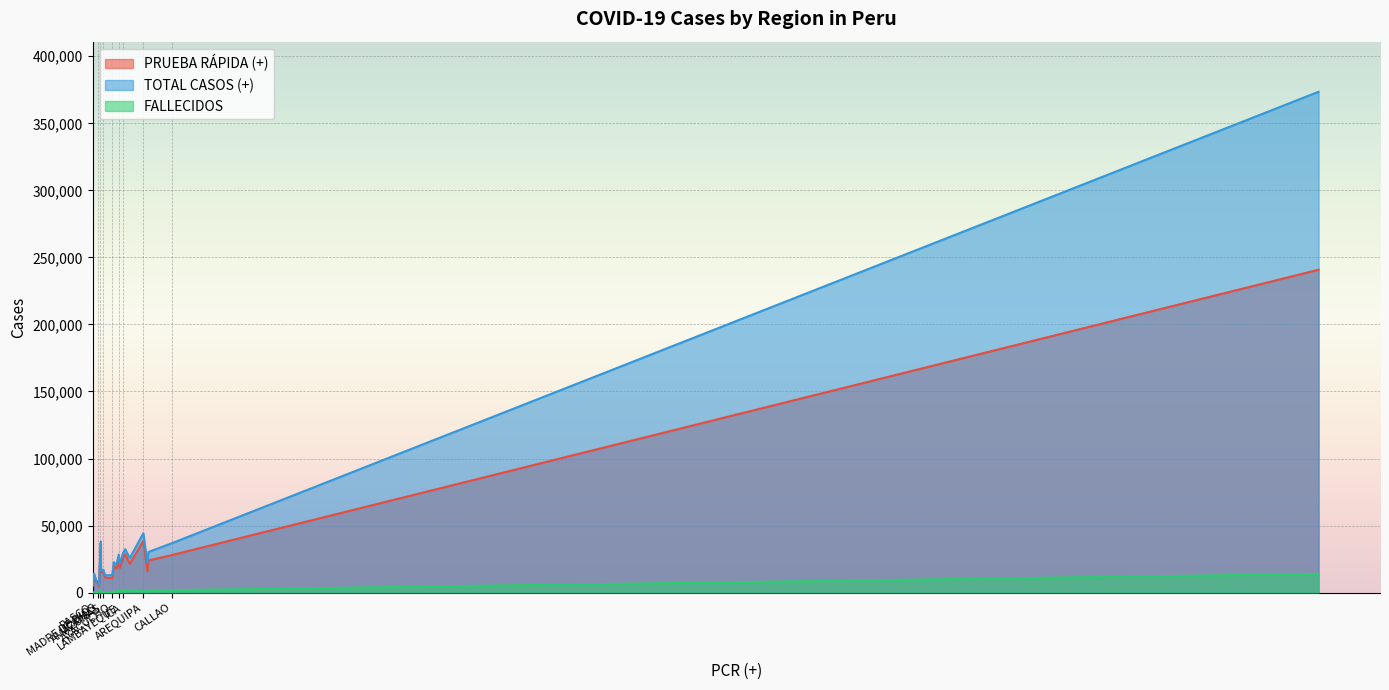

What is the spread (max minus min) of values at ANCASH?

24443